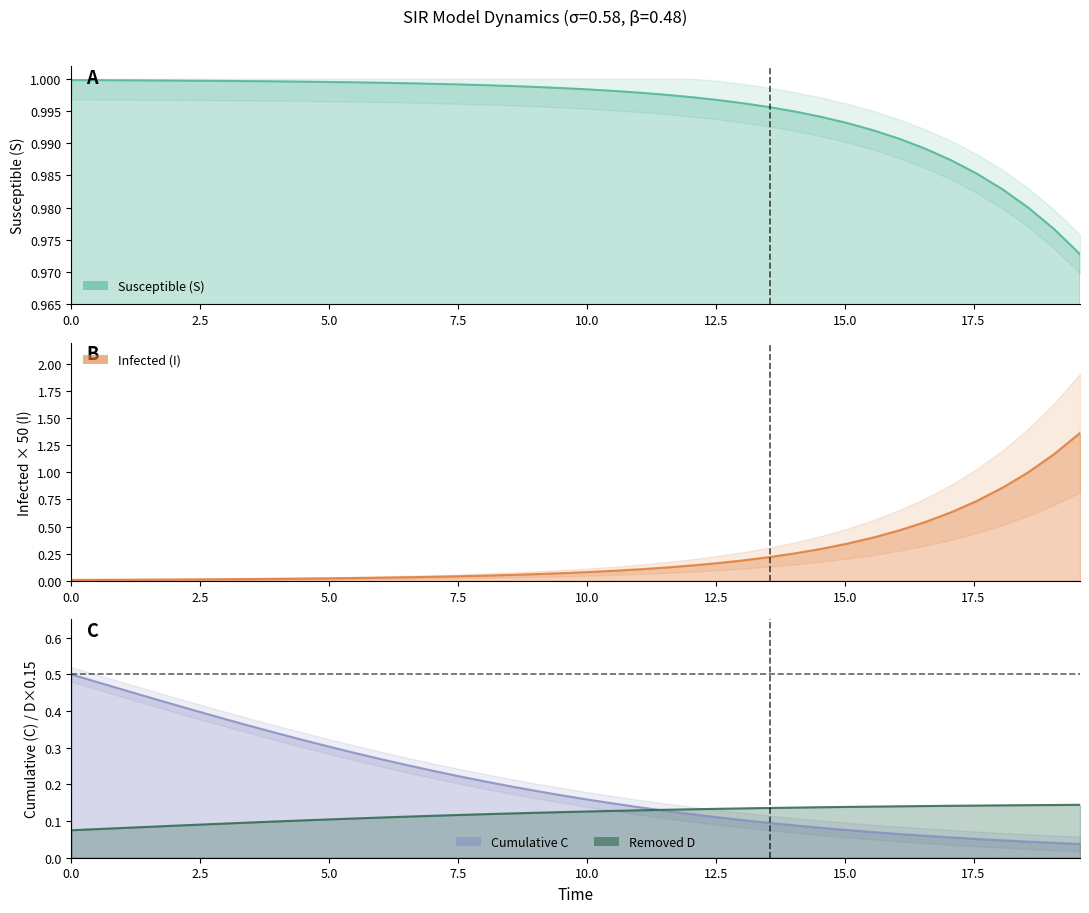

Count the number of categories in the chart.

40